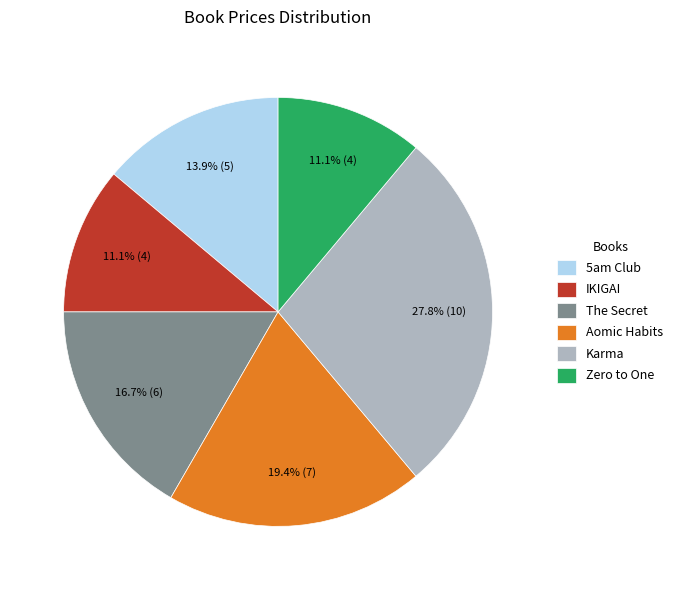

Which category has the biggest portion of the pie?

Karma